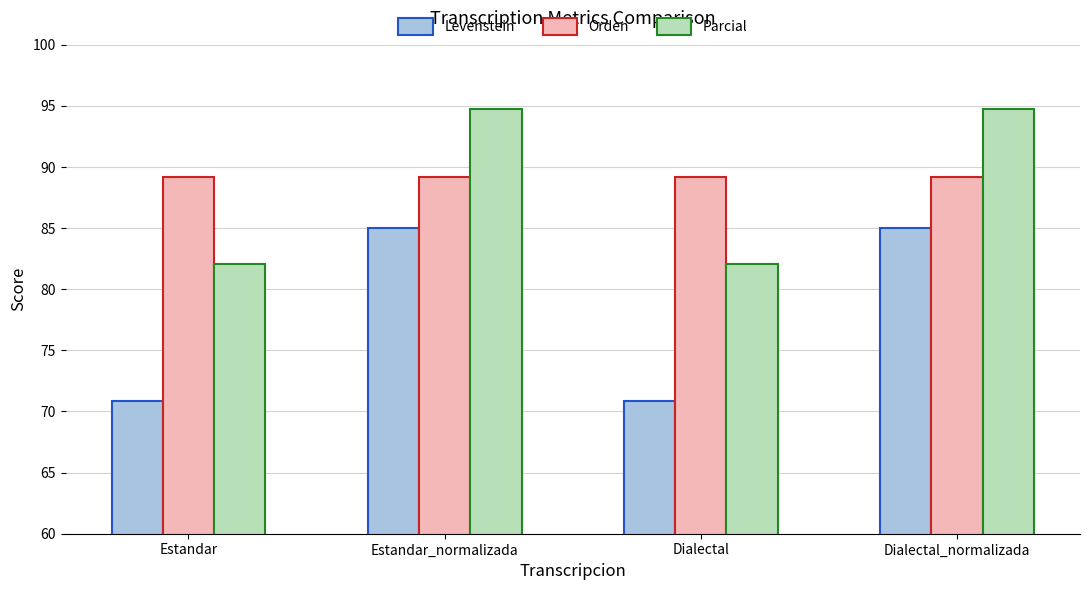

Where does the Parcial series first go above 94?

Estandar_normalizada